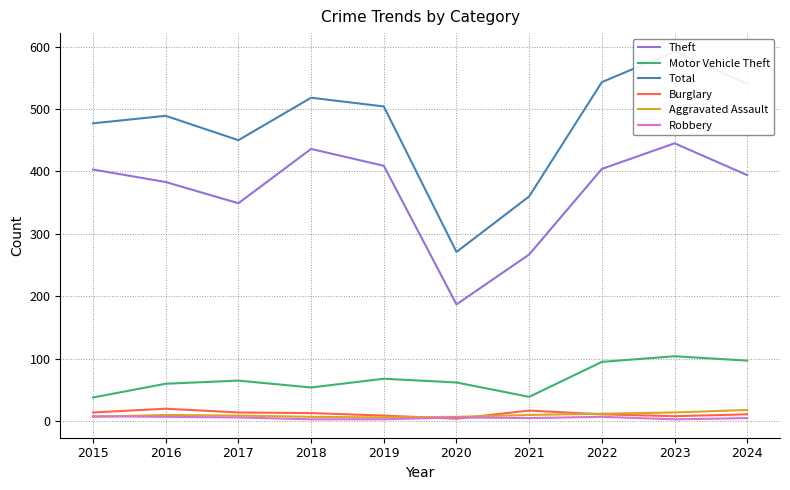

Is it true that Motor Vehicle Theft equals 30 at 2018?

False